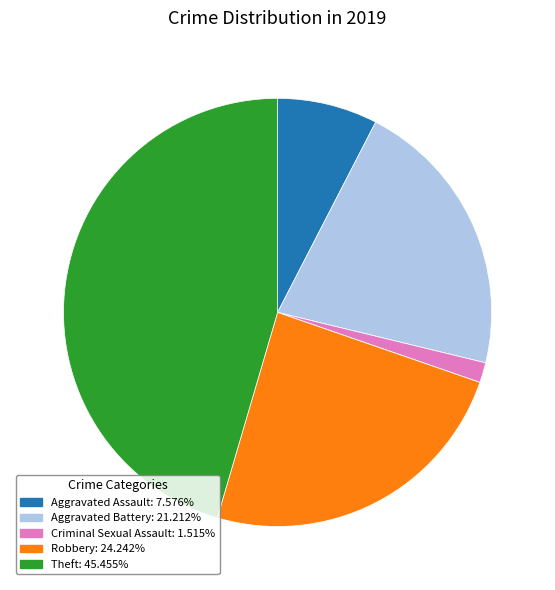

Is there a majority slice in this chart?

No